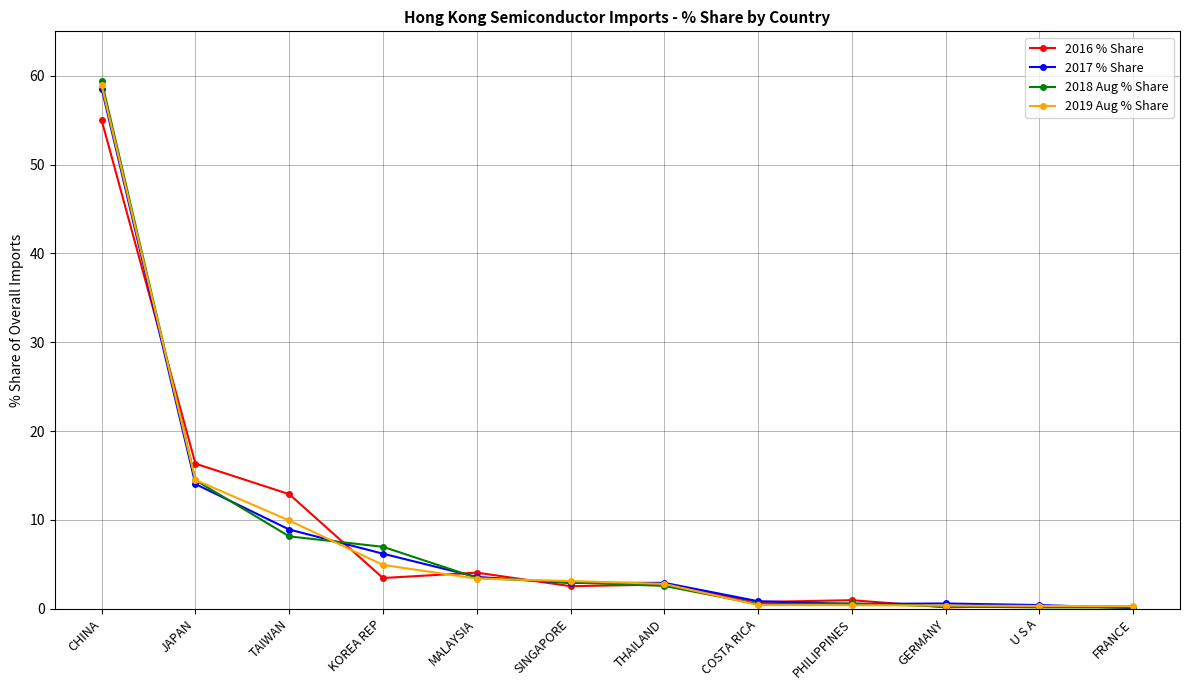

What is the difference between the highest and lowest values at CHINA?

4.4